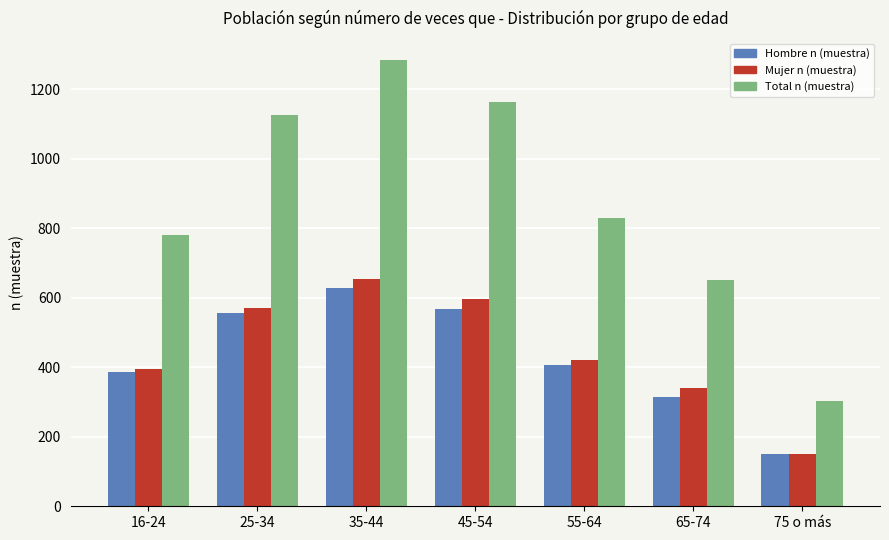

Reading left to right, transcribe all the data shown in this chart.

Hombre n (muestra): 16-24=385	25-34=555	35-44=628	45-54=567	55-64=407	65-74=313	75 o más=151
Mujer n (muestra): 16-24=395	25-34=570	35-44=654	45-54=595	55-64=421	65-74=339	75 o más=151
Total n (muestra): 16-24=780	25-34=1125	35-44=1282	45-54=1162	55-64=828	65-74=652	75 o más=302